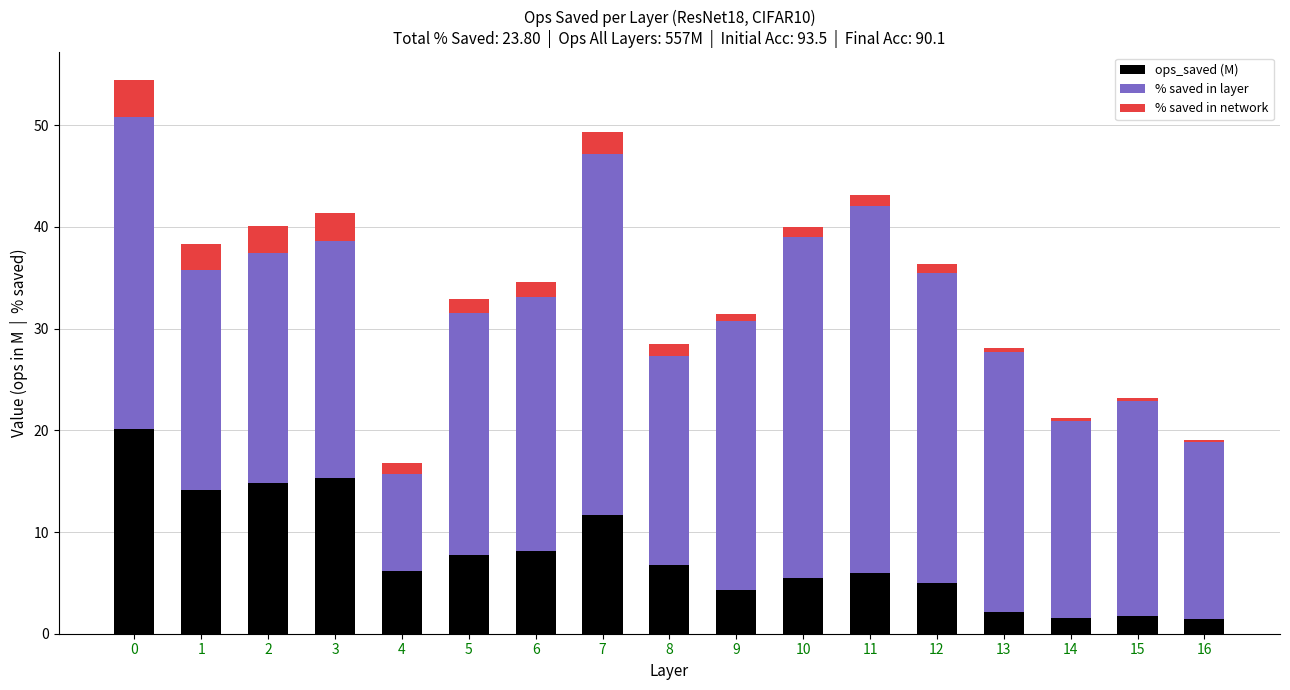

What is the average value of the ops_saved (M) series?

7.8